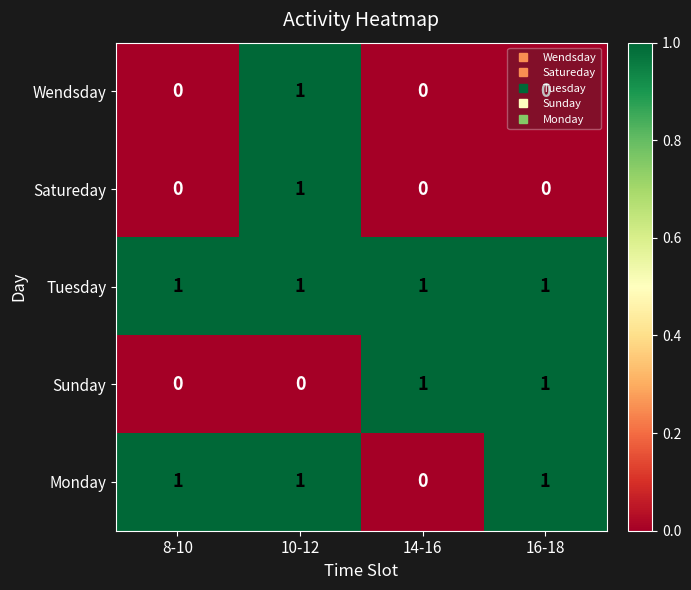

Count the Wendsday values in the range 0 to 1.

4